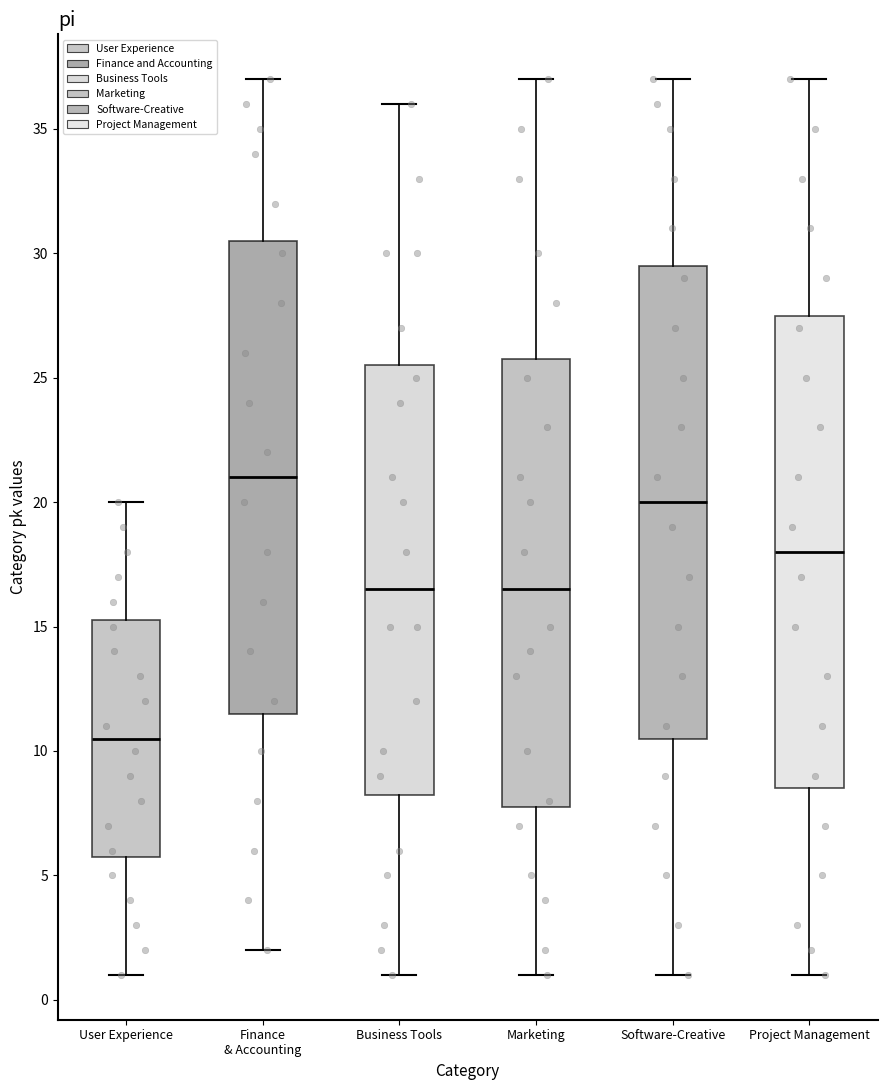

Reading left to right, read every box against the y-axis: the position of its median line, the range the box covers, and the ends of its whiskers. The values are not printed on the chart, so give them approximately, as read against the axis.

User Experience: median 10.5, box 6.0 to 15.5, whiskers 1.0 to 20.0
Finance & Accounting: median 21.0, box 11.5 to 30.5, whiskers 2.0 to 37.0
Business Tools: median 16.5, box 8.5 to 25.5, whiskers 1.0 to 36.0
Marketing: median 16.5, box 8.0 to 26.0, whiskers 1.0 to 37.0
Software-Creative: median 20.0, box 10.5 to 29.5, whiskers 1.0 to 37.0
Project Management: median 18.0, box 8.5 to 27.5, whiskers 1.0 to 37.0